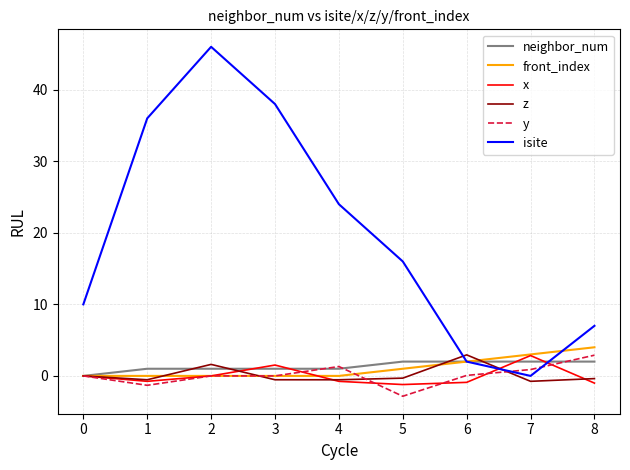

At which label is front_index closest to 2?

6